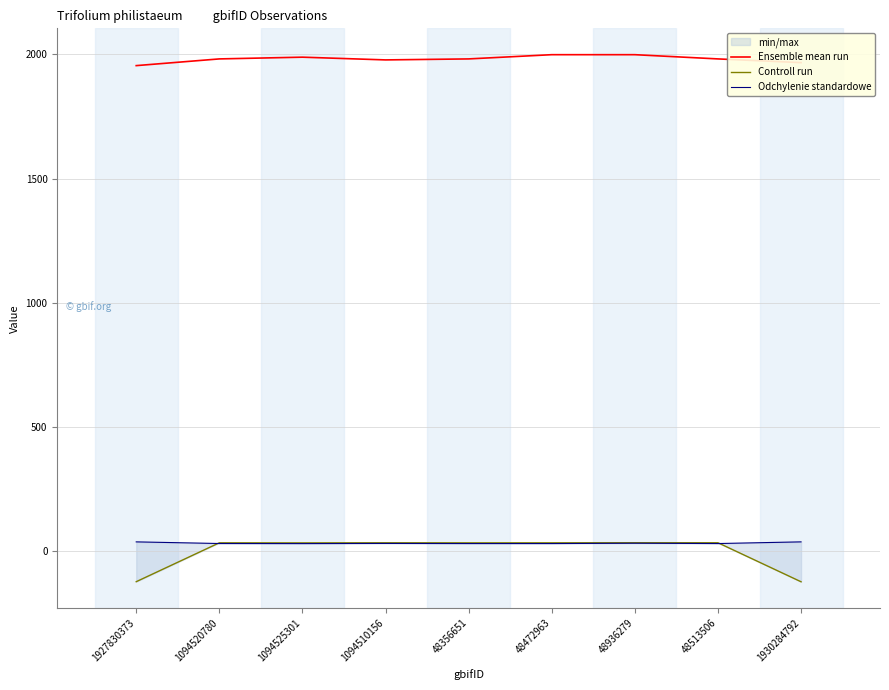

Which has a higher value, 1094510156 or 48356651?

48356651